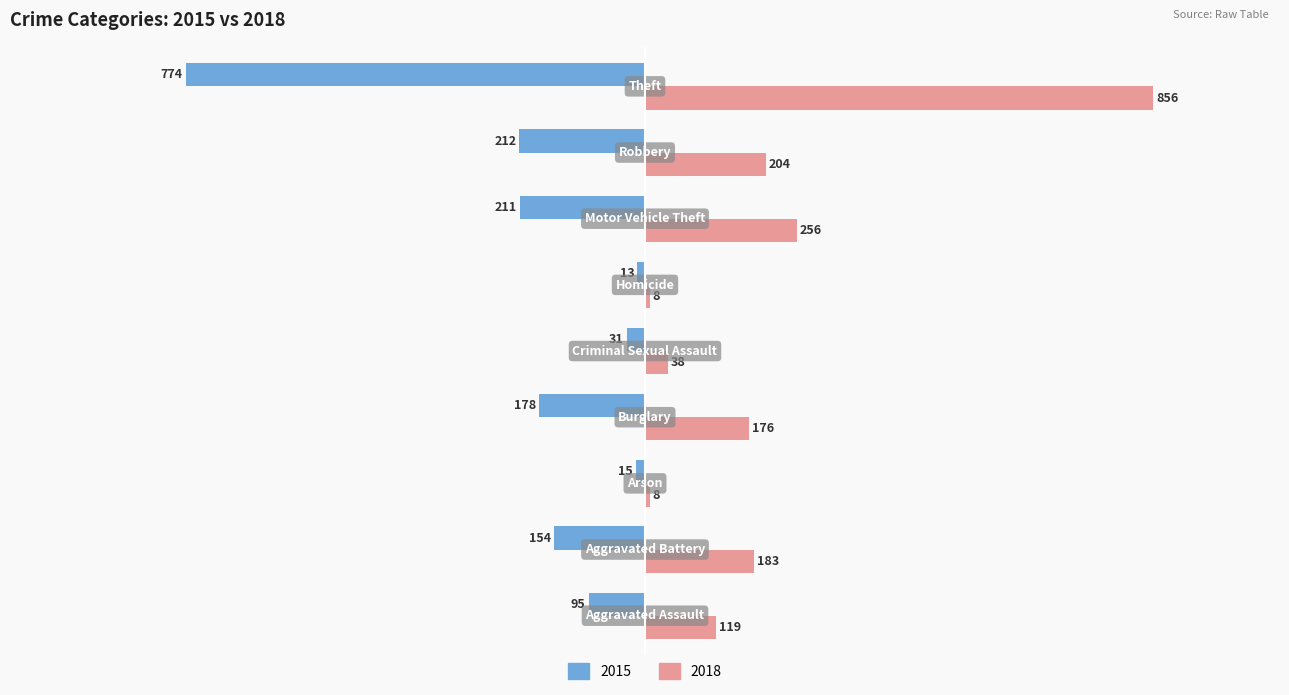

What is the maximum value shown in the chart?

856